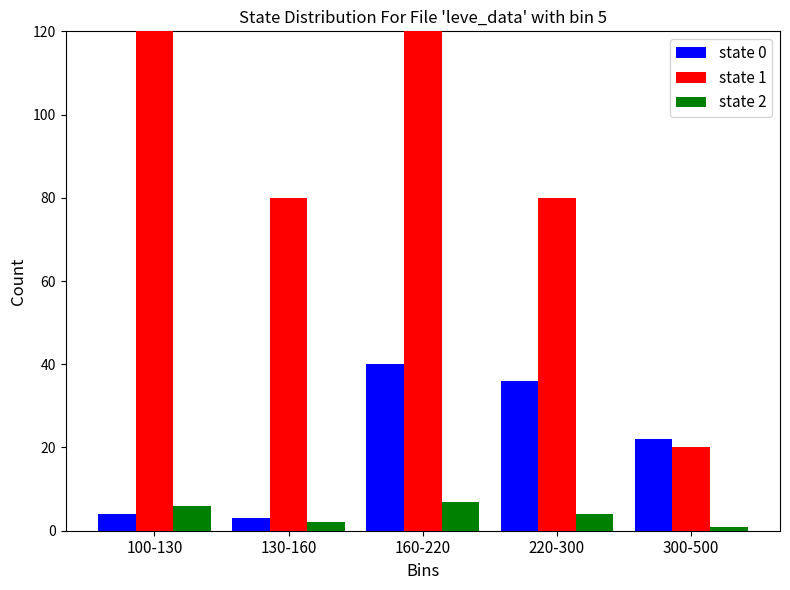

Count the number of data series in this chart.

3